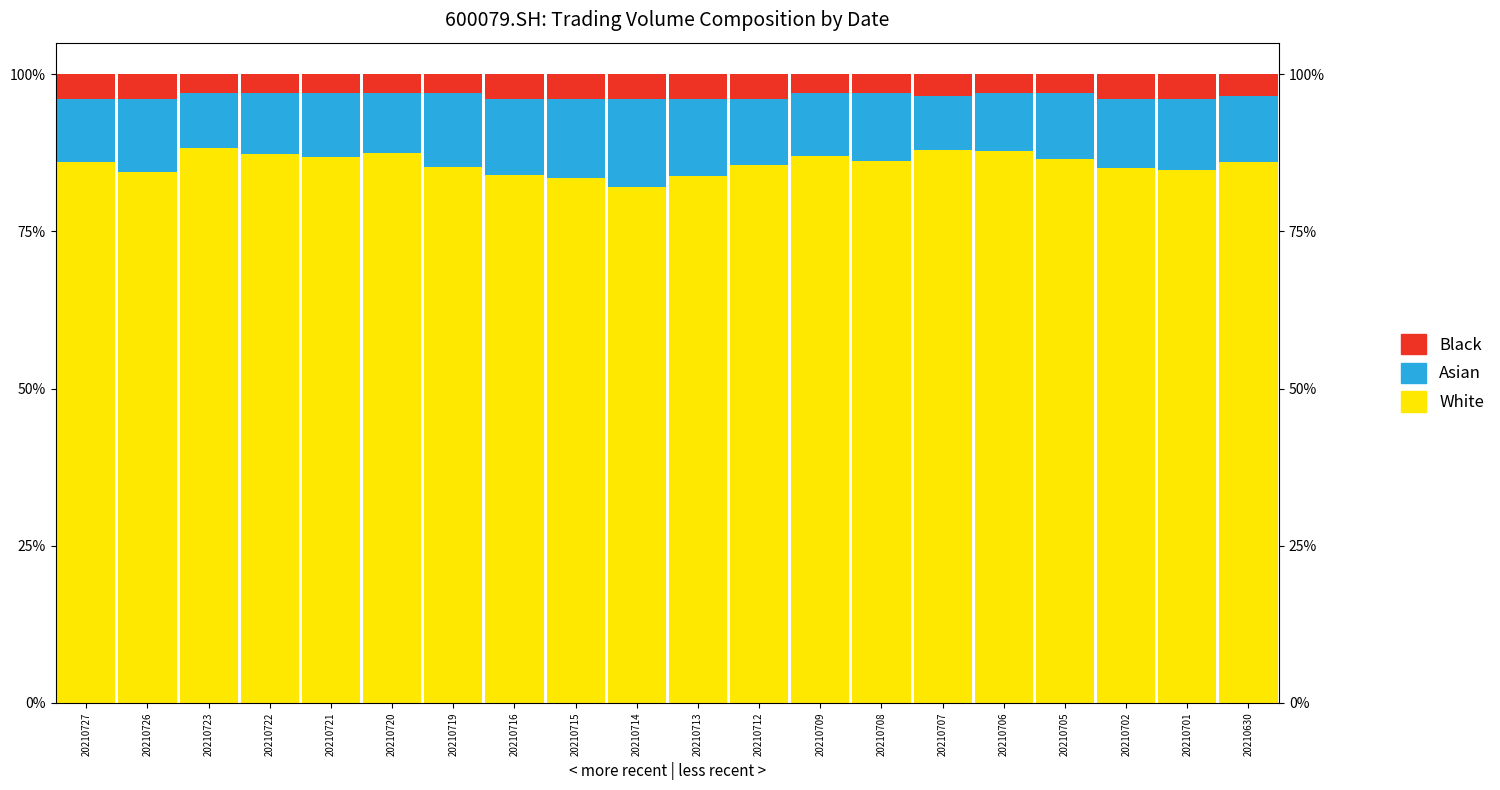

Rank the series at 20210701 from highest to lowest value.

White, Asian, Black